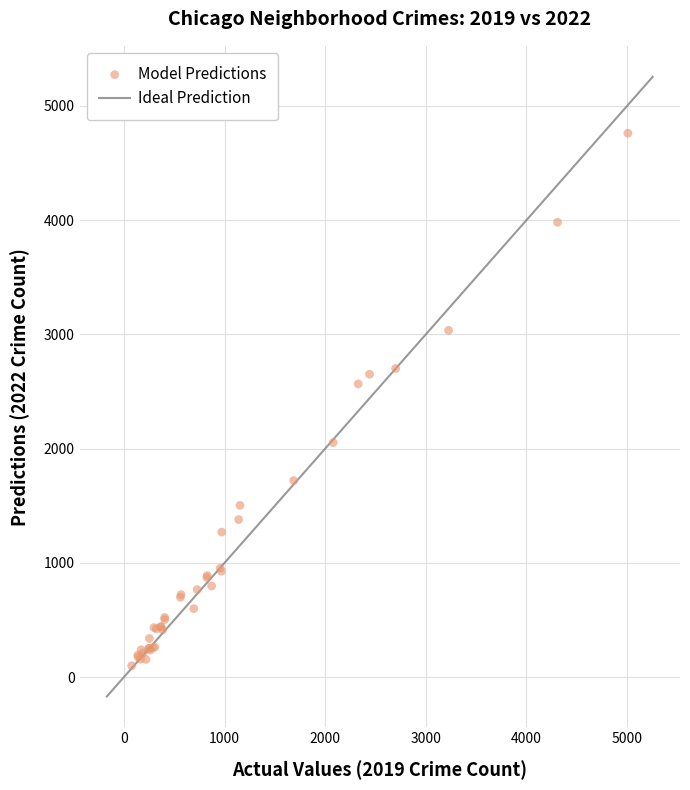

What Y value in the scatter plot is closest to 2430?

2566